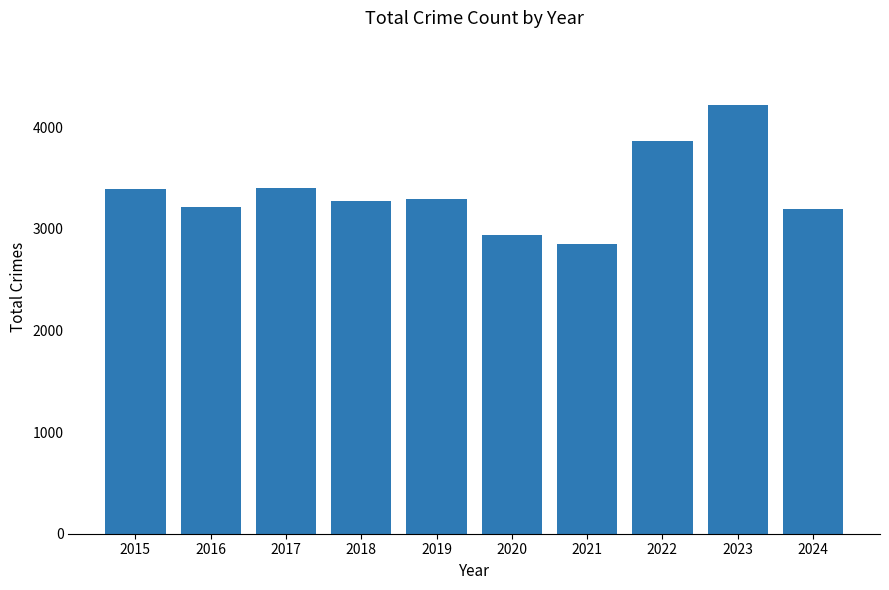

Read the value at 2018, to the nearest 100.

3300